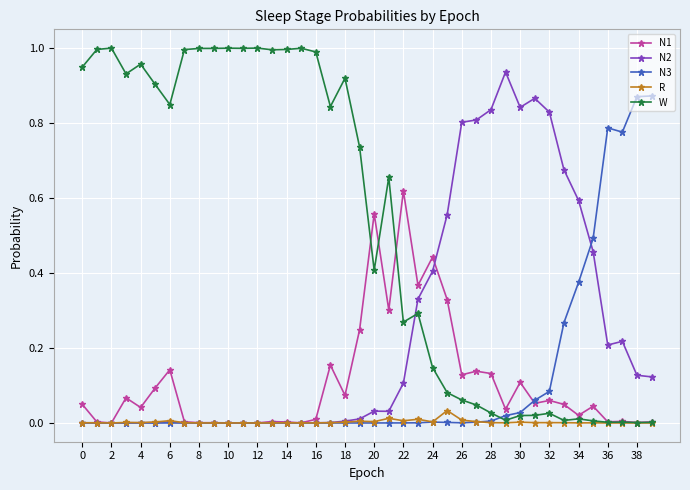

Rank the series by their maximum value, from highest to lowest.

W, N2, N3, N1, R